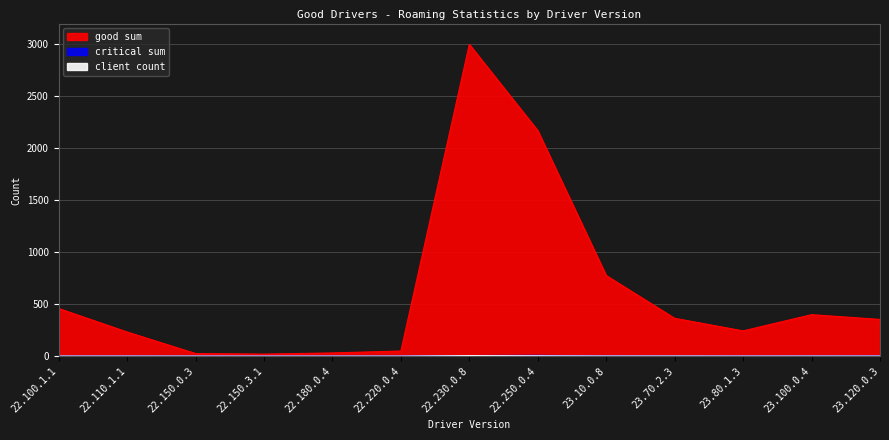

Reading right to left, what are all the values shown in this chart?

good sum: 353.1	398.8	242.8	363.9	775.4	2170.0	3000.0	48.9	30.5	19.3	25.1	232.1	458.5
critical sum: 1.3	0.7	0.5	0.6	1.3	7.4	5.2	0.2	0.1	0.0	0.0	0.3	0.4
client count: 0.6	0.7	0.5	1.0	1.2	3.4	5.1	0.1	0.1	0.1	0.1	0.3	0.5